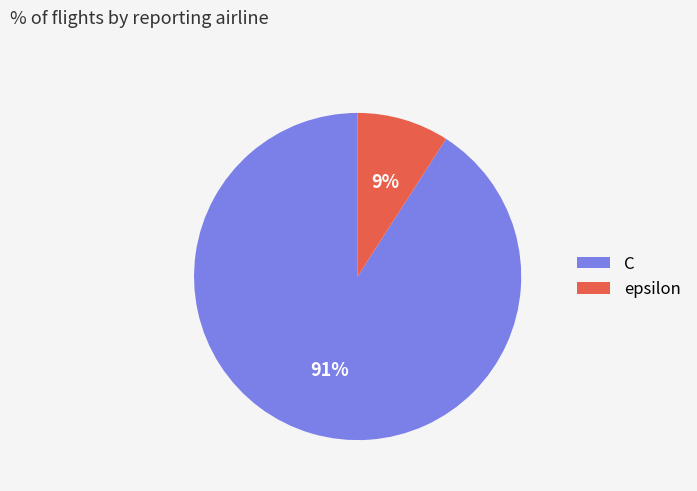

Which slice represents more than half of the pie?

C